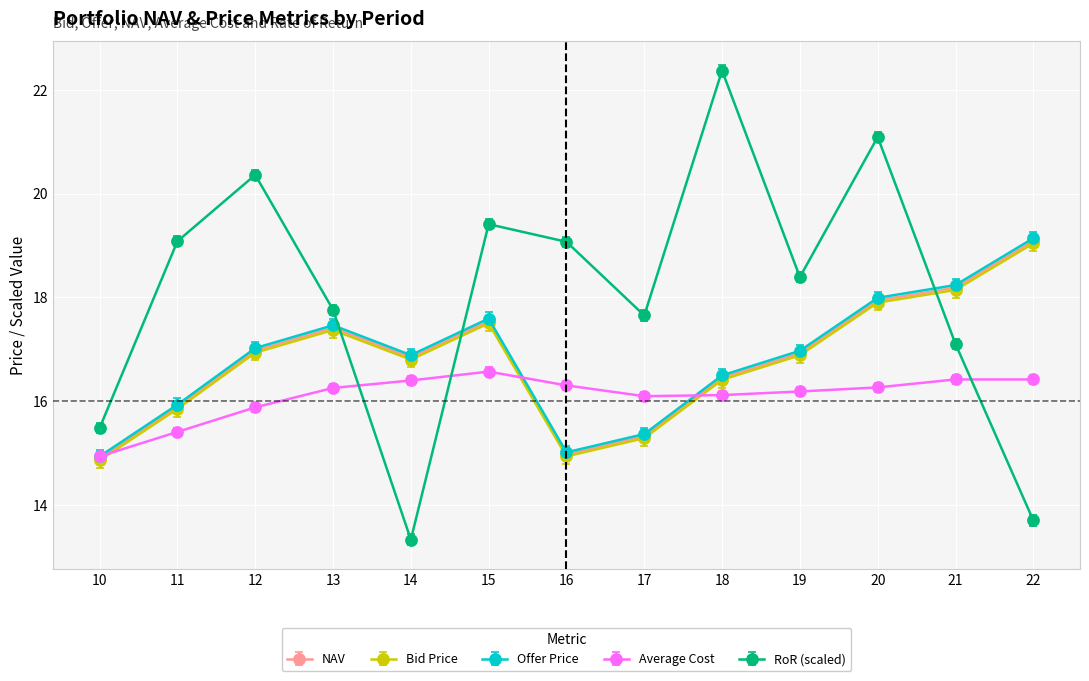

True or false: Offer Price and NAV cross at least once.

False